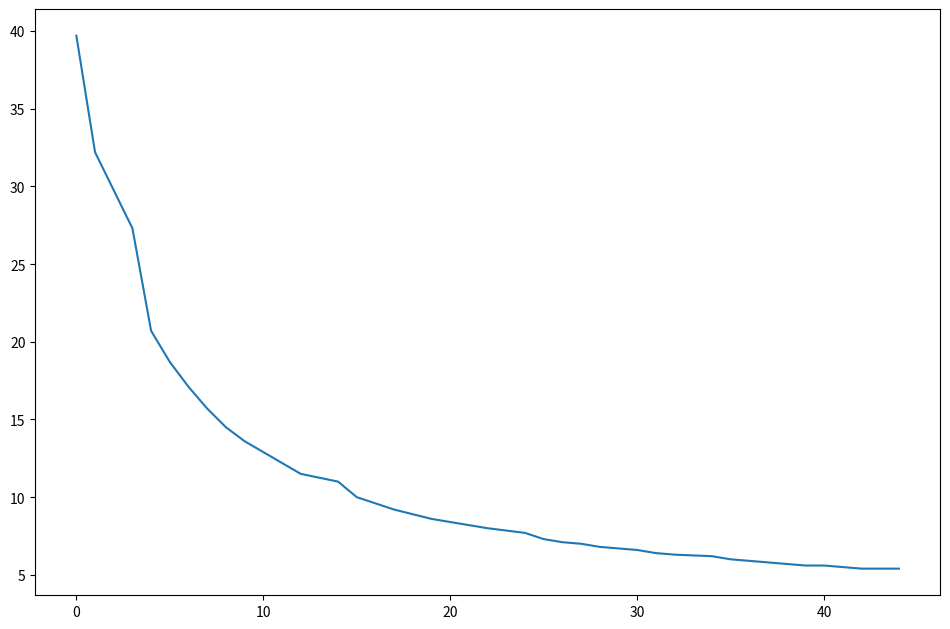

What is the greatest value displayed?

39.7